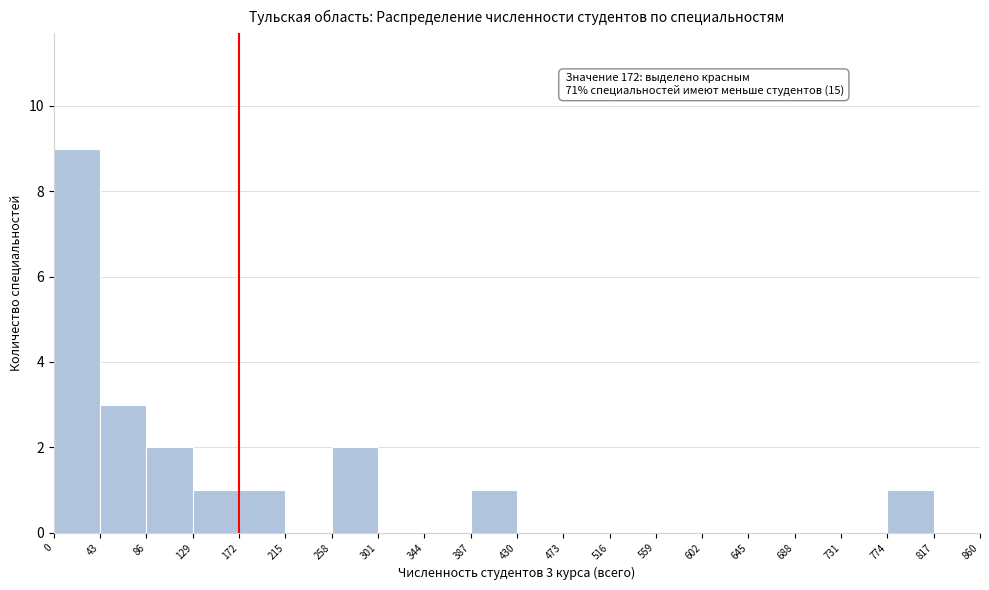

Which range on the x-axis has the tallest bar?

0 to 43